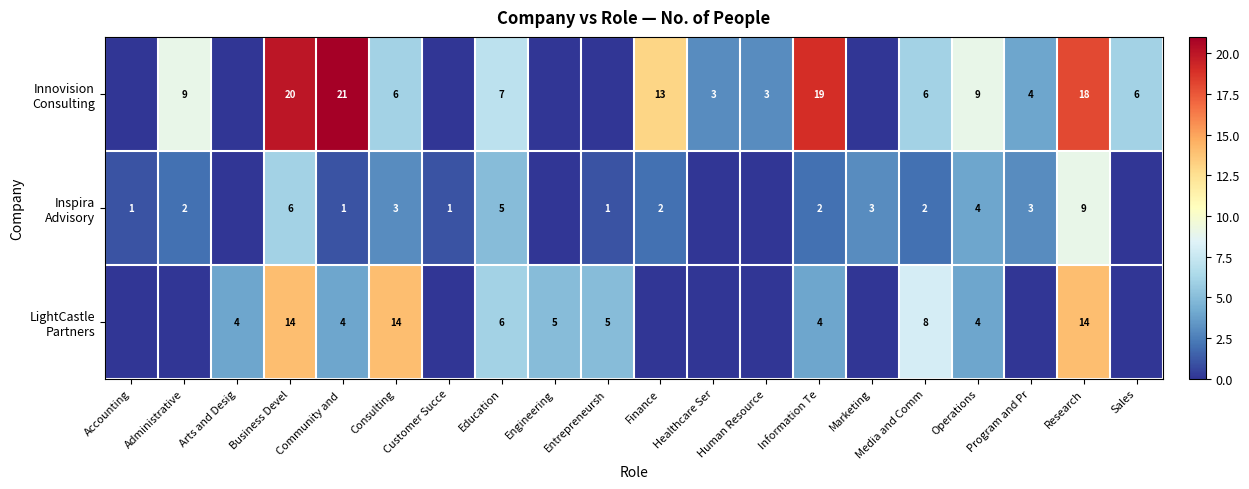

Count the number of data series in this chart.

3